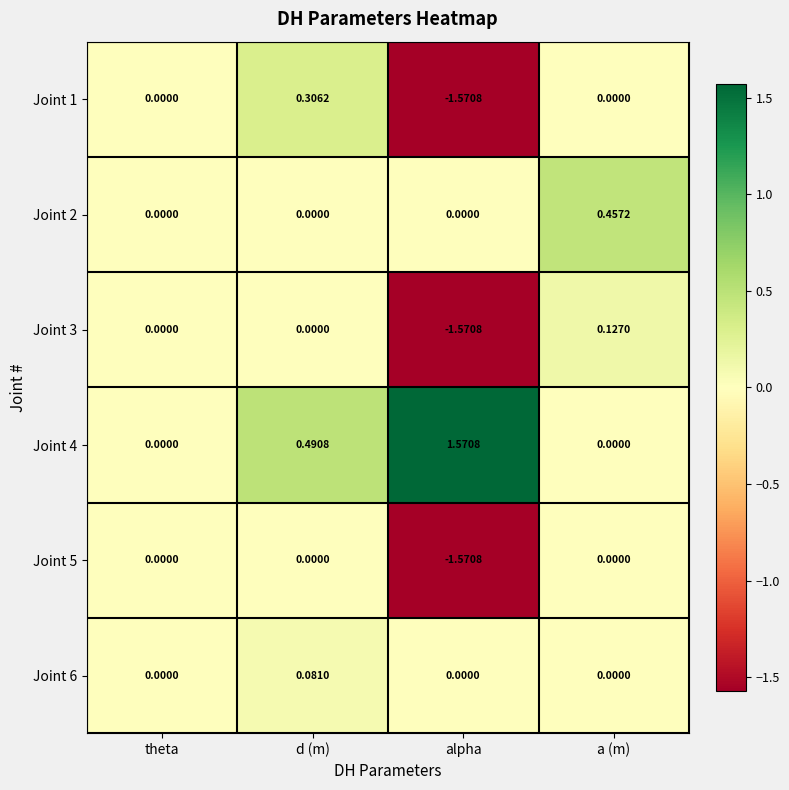

At which category is the sum across all series the highest?

d (m)